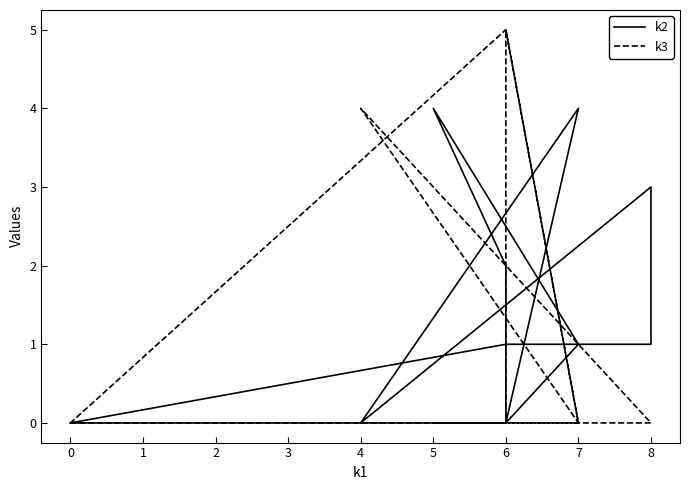

Reading left to right, what are all the values shown in this chart?

k2: 0	1	1	3	0	4	0	2	4	1	0	0
k3: 0	0	0	0	4	0	5	0	0	0	5	0